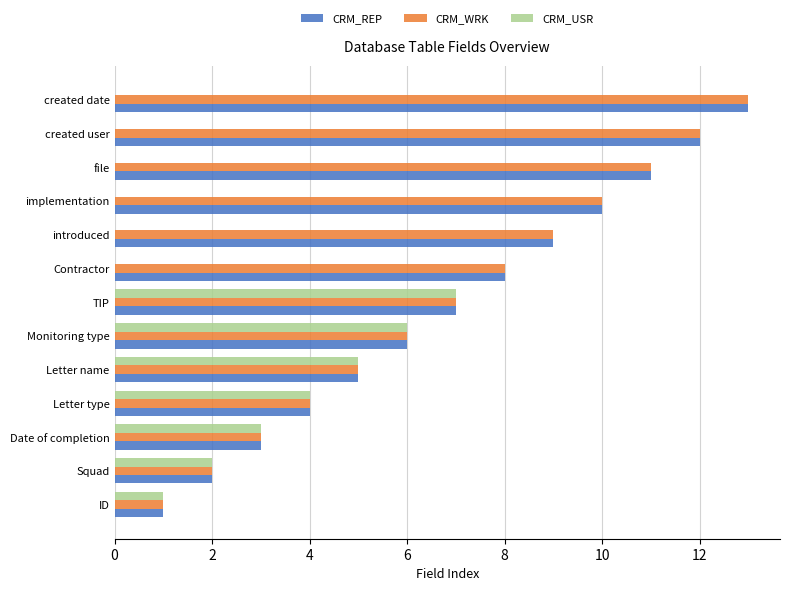

What is the sum of all CRM_USR values?

28